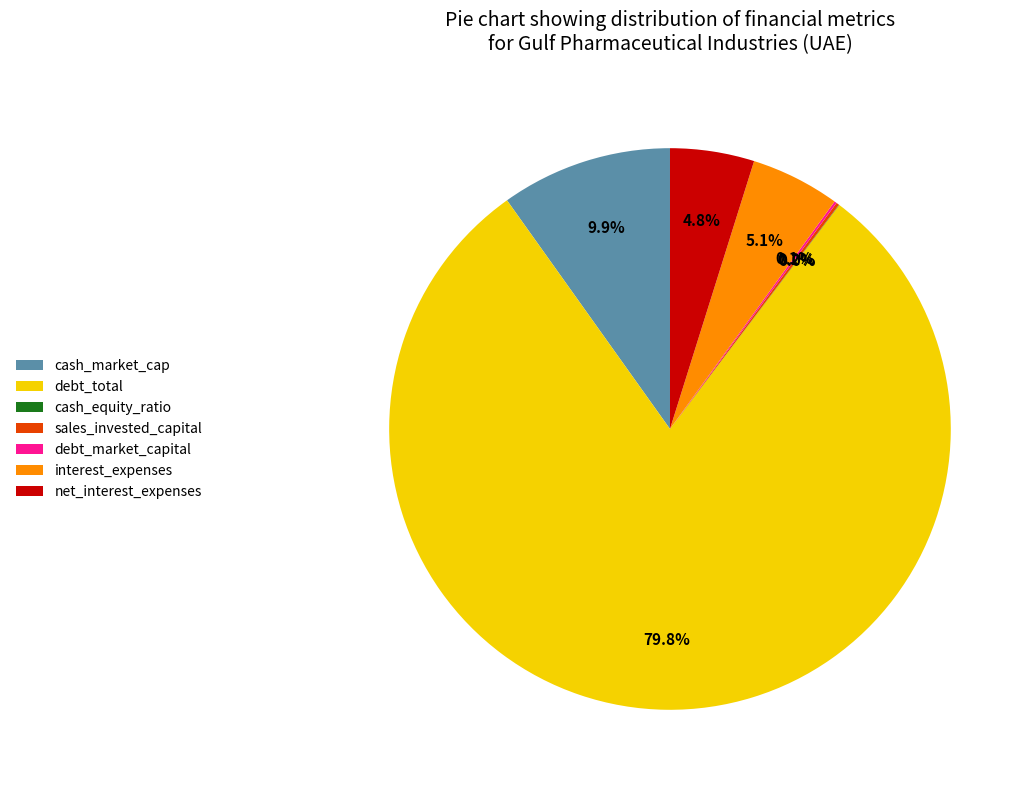

Approximately how many times larger is the value at cash_market_cap compared to interest_expenses?

1.9